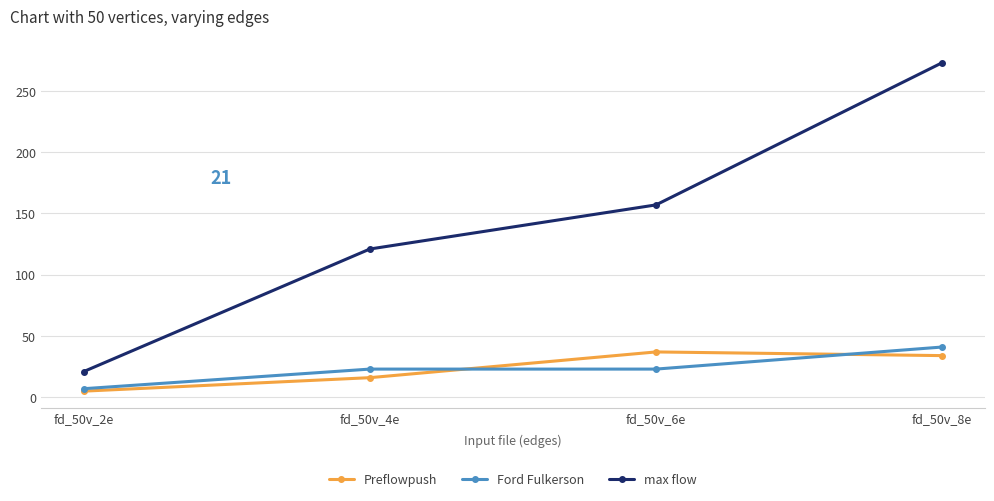

Which series changed the most between fd_50v_2e and fd_50v_6e?

max flow